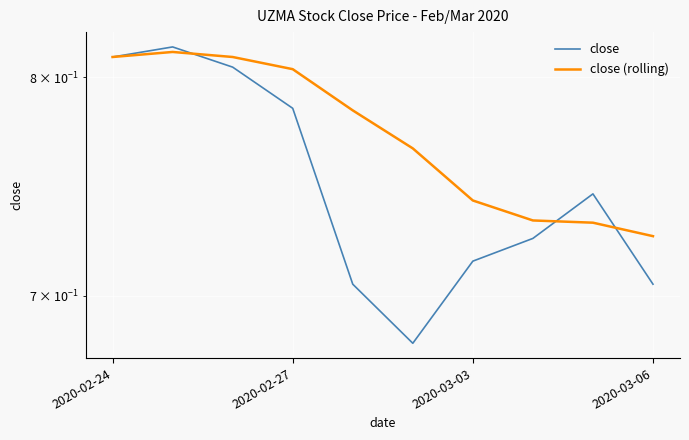

True or false: close has more than 0 points higher than both neighbors.

True